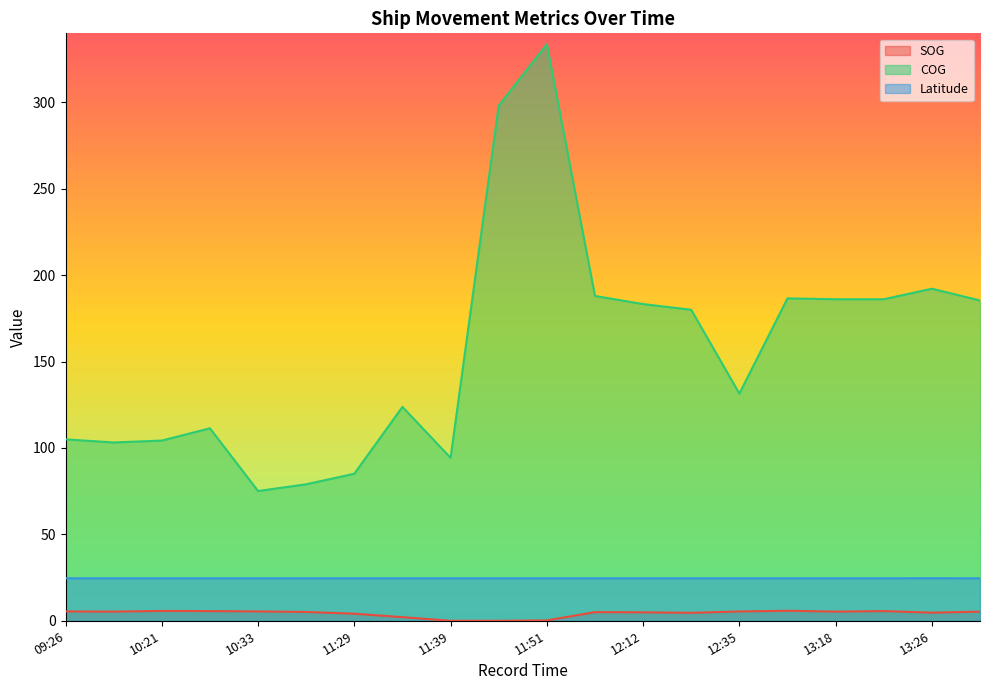

Reading right to left, what are all the values shown in this chart?

SOG: 13:29=5.3	13:26=4.7	13:20=5.6	13:18=5.3	12:43=5.8	12:35=5.4	12:13=4.6	12:12=4.9	12:05=5.0	11:51=0.2	11:45=0.0	11:39=0.0	11:35=2.1	11:29=4.1	10:49=5.1	10:33=5.4	10:23=5.6	10:21=5.7	10:04=5.3	09:26=5.4
COG: 13:29=185.4	13:26=192.2	13:20=186.1	13:18=186.1	12:43=186.6	12:35=131.5	12:13=180.0	12:12=183.3	12:05=188.0	11:51=333.7	11:45=298.1	11:39=94.3	11:35=123.8	11:29=85.1	10:49=79.0	10:33=75.1	10:23=111.4	10:21=104.3	10:04=103.2	09:26=105.0
Latitude: 13:29=24.6	13:26=24.6	13:20=24.6	13:18=24.6	12:43=24.6	12:35=24.6	12:13=24.6	12:12=24.6	12:05=24.6	11:51=24.6	11:45=24.6	11:39=24.6	11:35=24.6	11:29=24.6	10:49=24.6	10:33=24.6	10:23=24.6	10:21=24.6	10:04=24.6	09:26=24.6